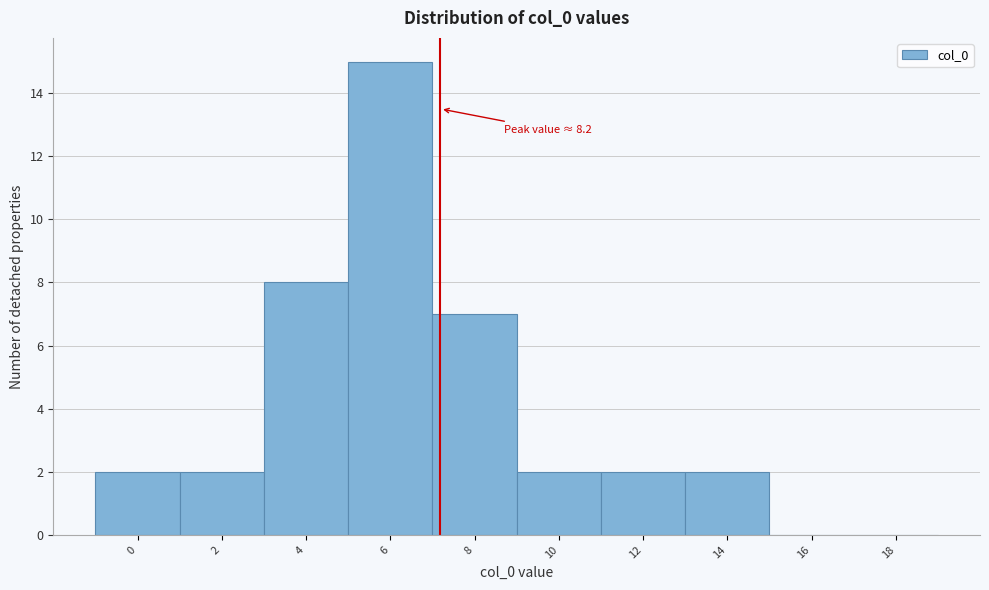

Reading right to left, transcribe all the data shown in this chart.

18=0	16=0	14=2	12=2	10=2	8=7	6=15	4=8	2=2	0=2